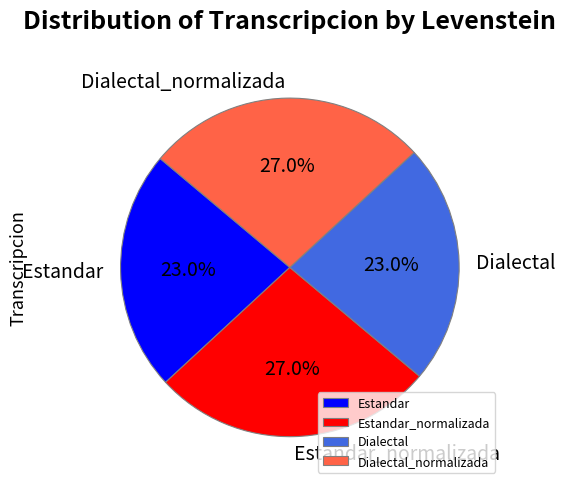

Is it true that Dialectal_normalizada is 19% of the pie?

False